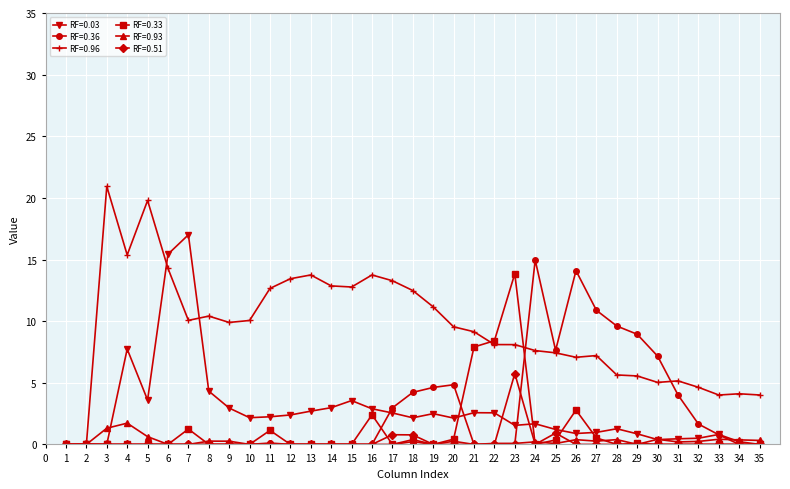

What is the average value of the RF=0.36 series?

2.8